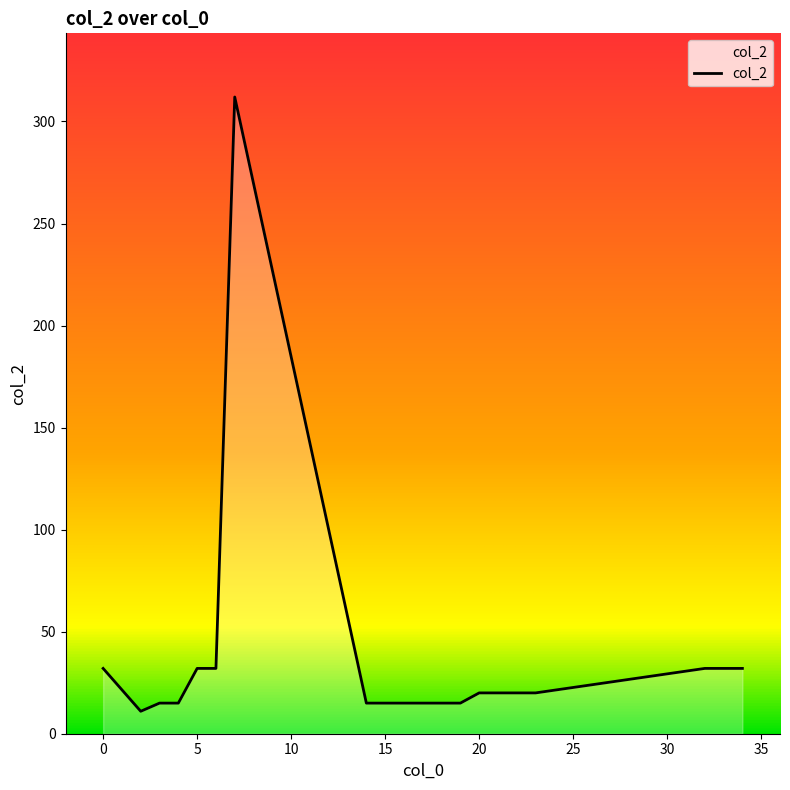

What is the maximum value shown in the chart?

312